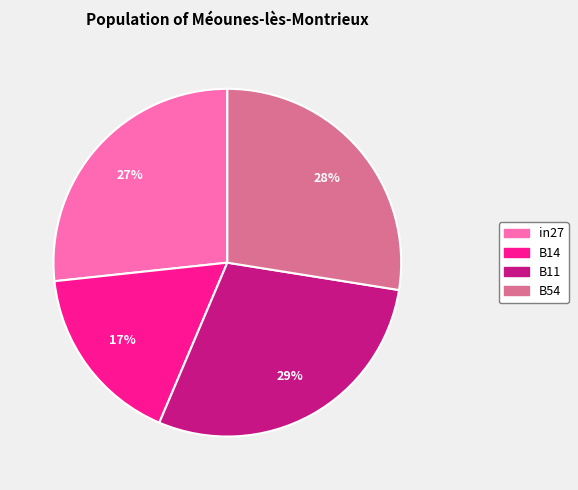

Is there a majority slice in this chart?

No